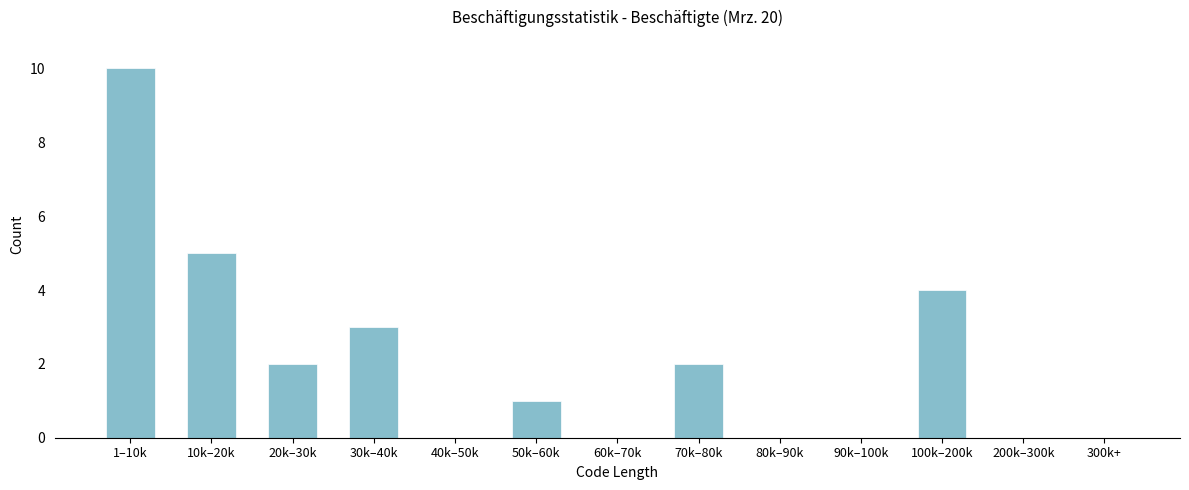

Reading right to left, list all the values displayed in this chart.

300k+=0	200k–300k=0	100k–200k=4	90k–100k=0	80k–90k=0	70k–80k=2	60k–70k=0	50k–60k=1	40k–50k=0	30k–40k=3	20k–30k=2	10k–20k=5	1–10k=10